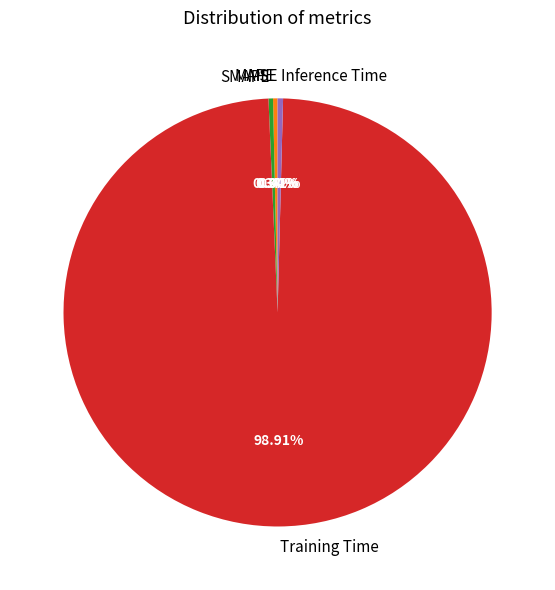

What is the largest slice in the pie chart?

Training Time